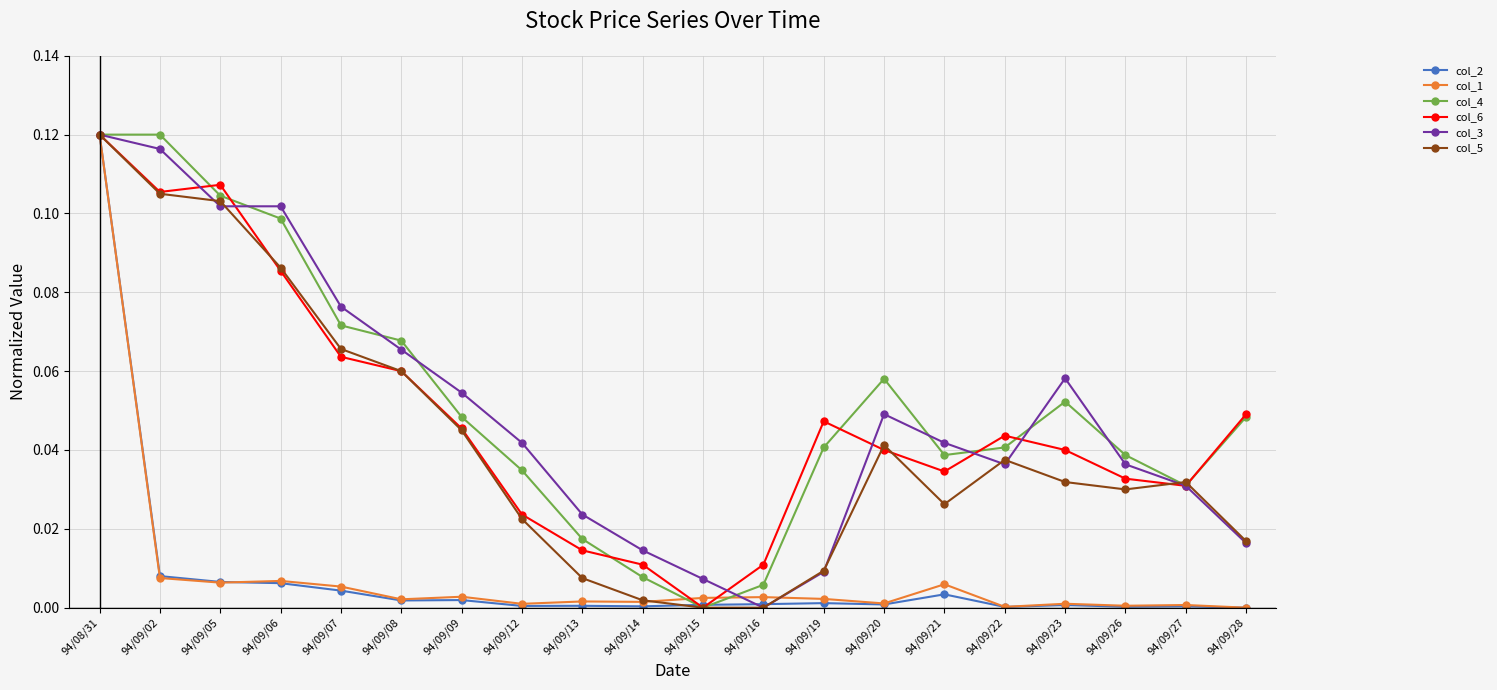

True or false: col_4 has a value of 0.0 at 94/09/14.

True